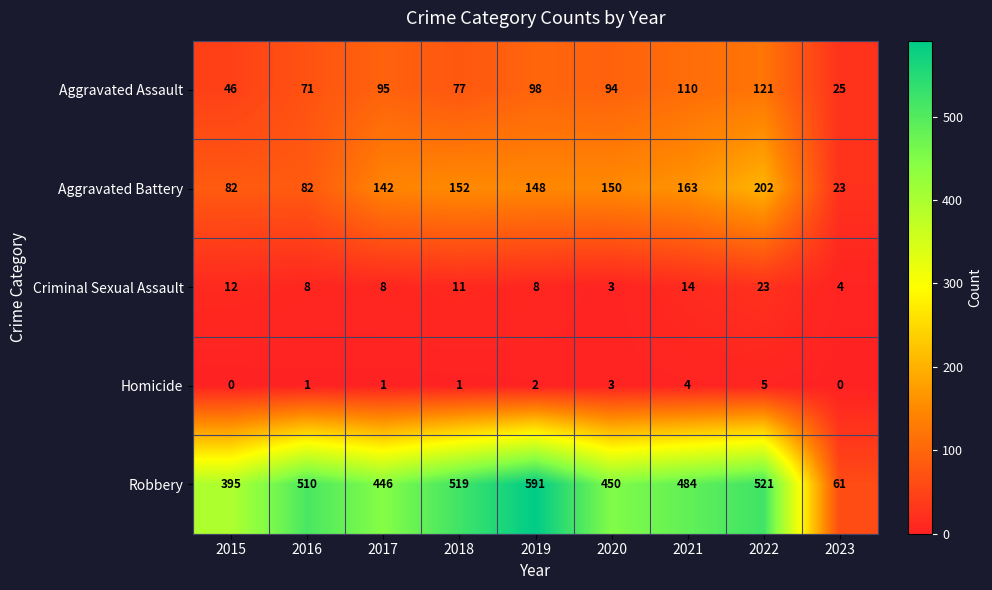

Is the value of Criminal Sexual Assault at 2019 greater than the value of Aggravated Battery at 2021?

No